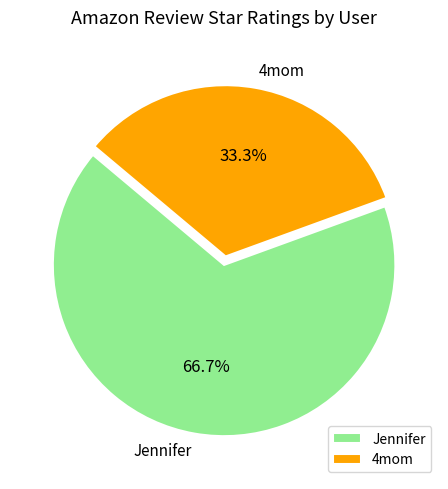

To the nearest percent, what portion does 4mom represent?

33%